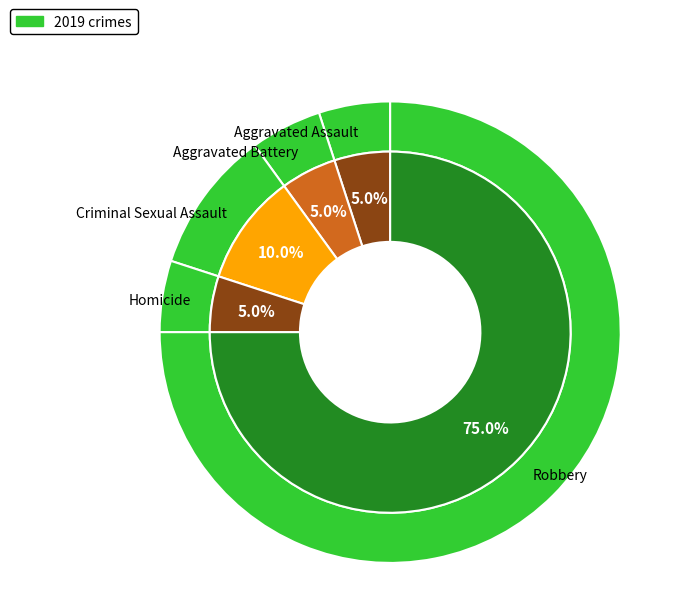

To the nearest percent, what is the combined percentage of Robbery and Homicide?

80%